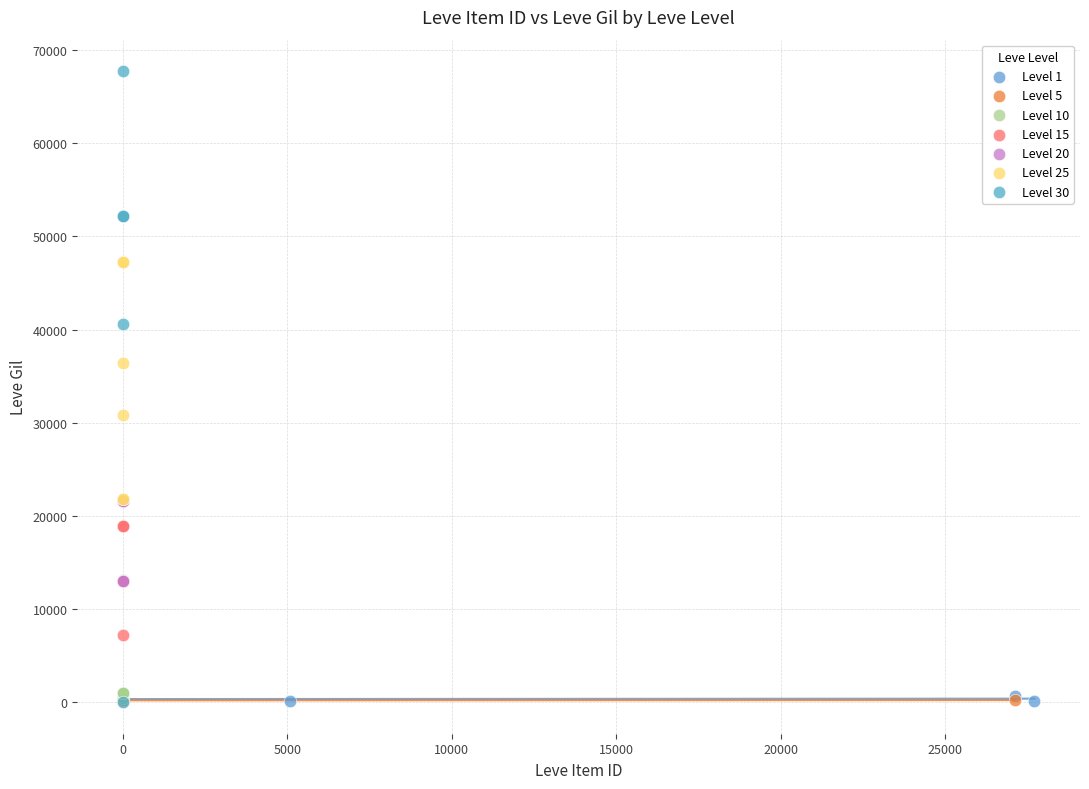

Which series reaches the maximum Y coordinate?

Level 30